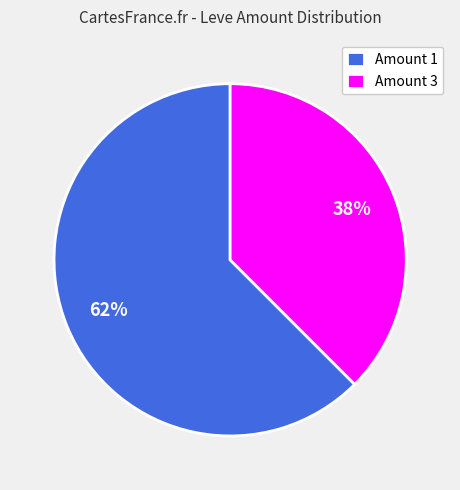

Is the sum of Amount 1 and Amount 3 greater than half?

Yes